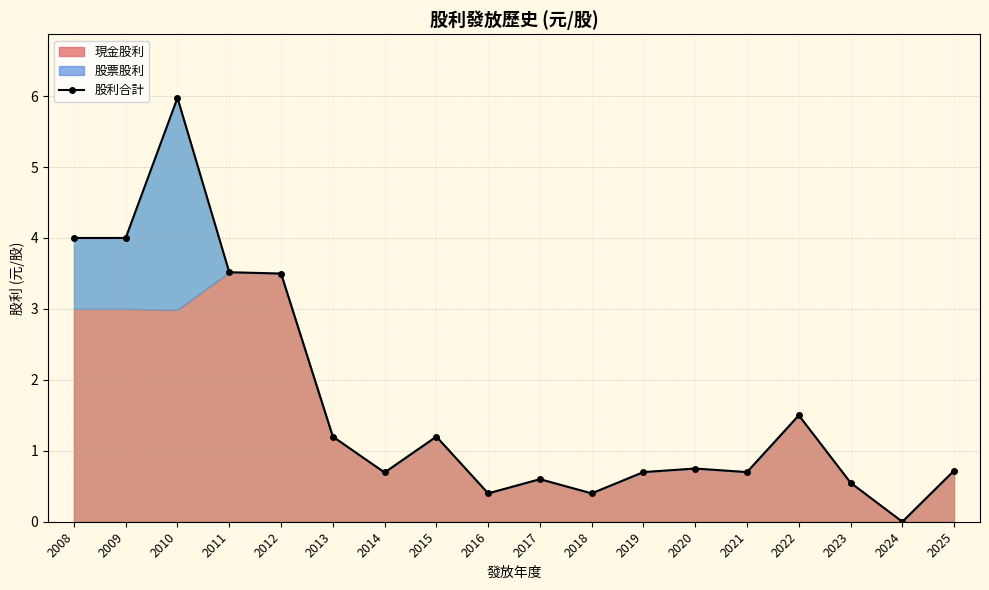

The chart shows a value of 0.3 at 2022. True or false?

False